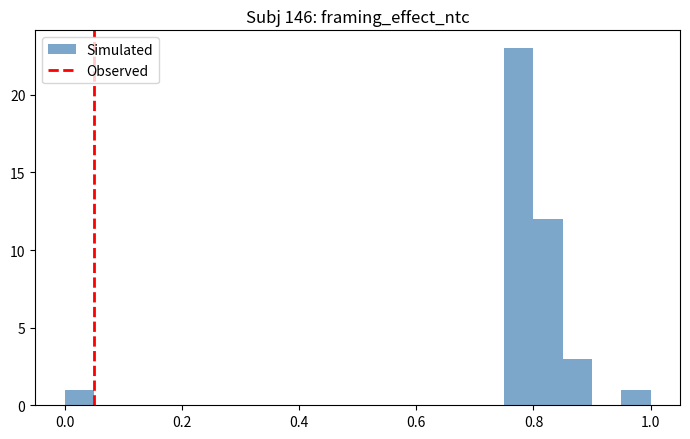

Read against the x-axis, roughly where is the centre of the tallest bar?

0.78